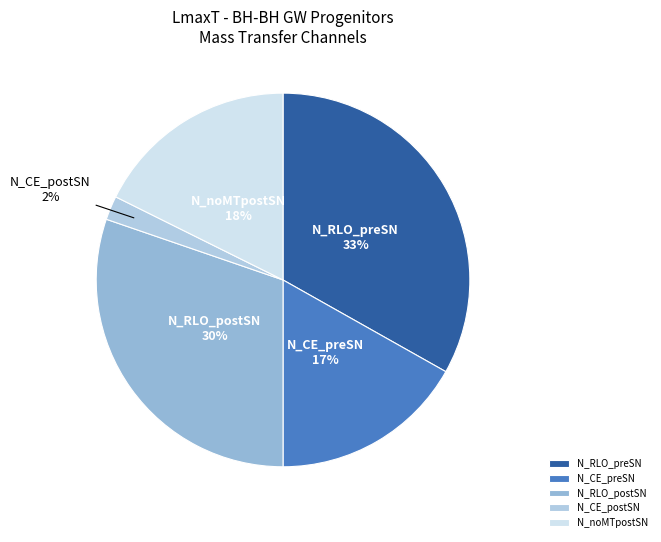

What percentage is the N_RLO_postSN slice, to the nearest percent?

30%